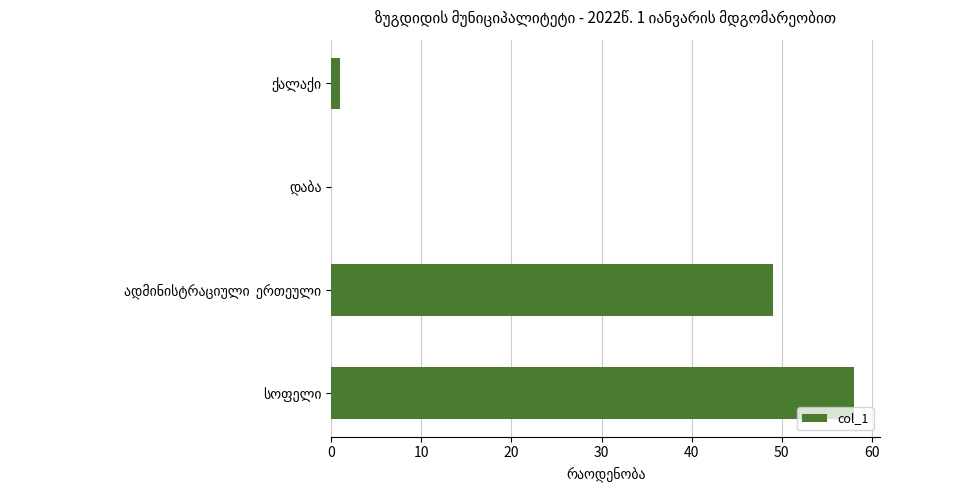

What is the greatest value displayed?

58